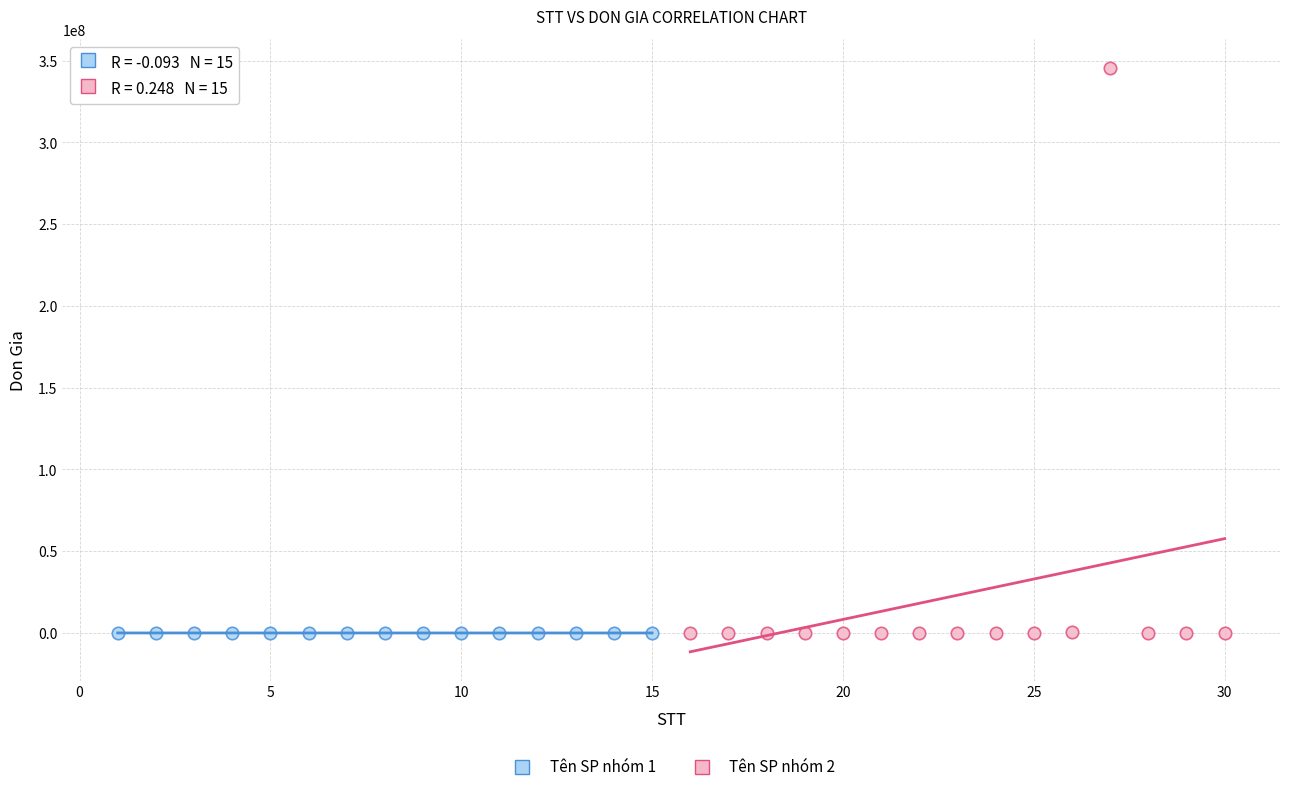

Which series reaches the maximum Y coordinate?

Tên SP nhóm 2